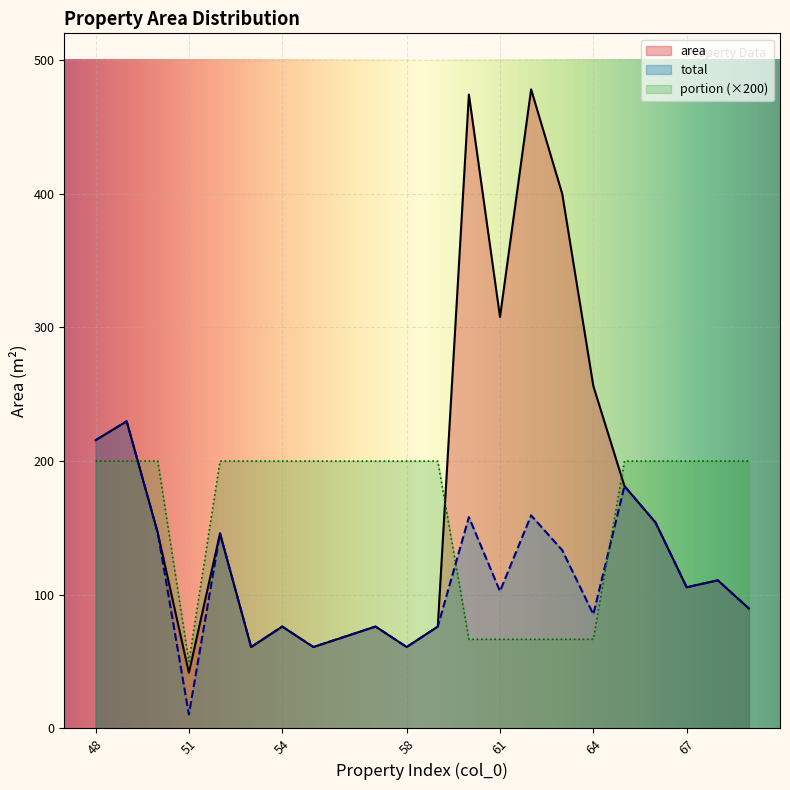

How many interior local peaks does the area series have?

7